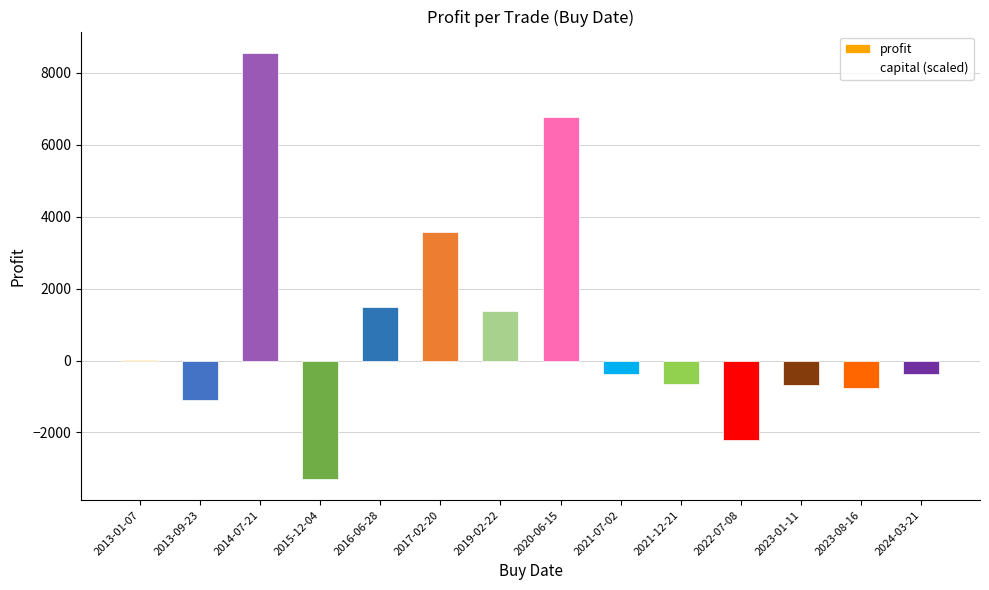

Which has a higher value, 2021-12-21 or 2014-07-21?

2014-07-21